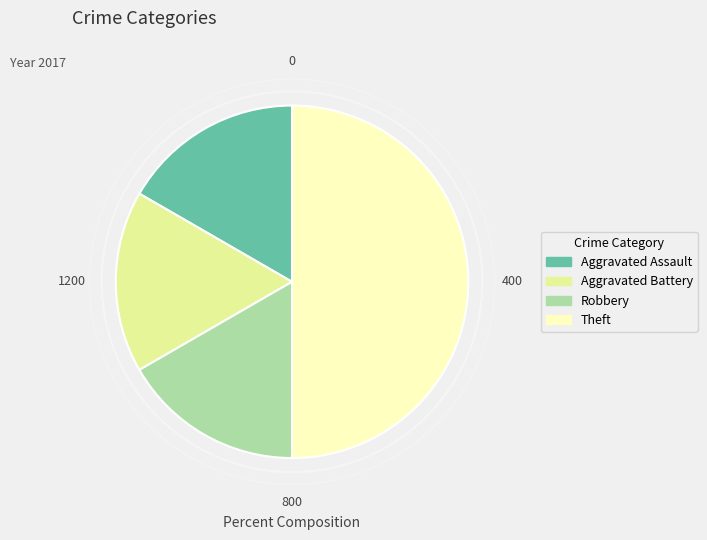

Which slice is the largest?

Theft